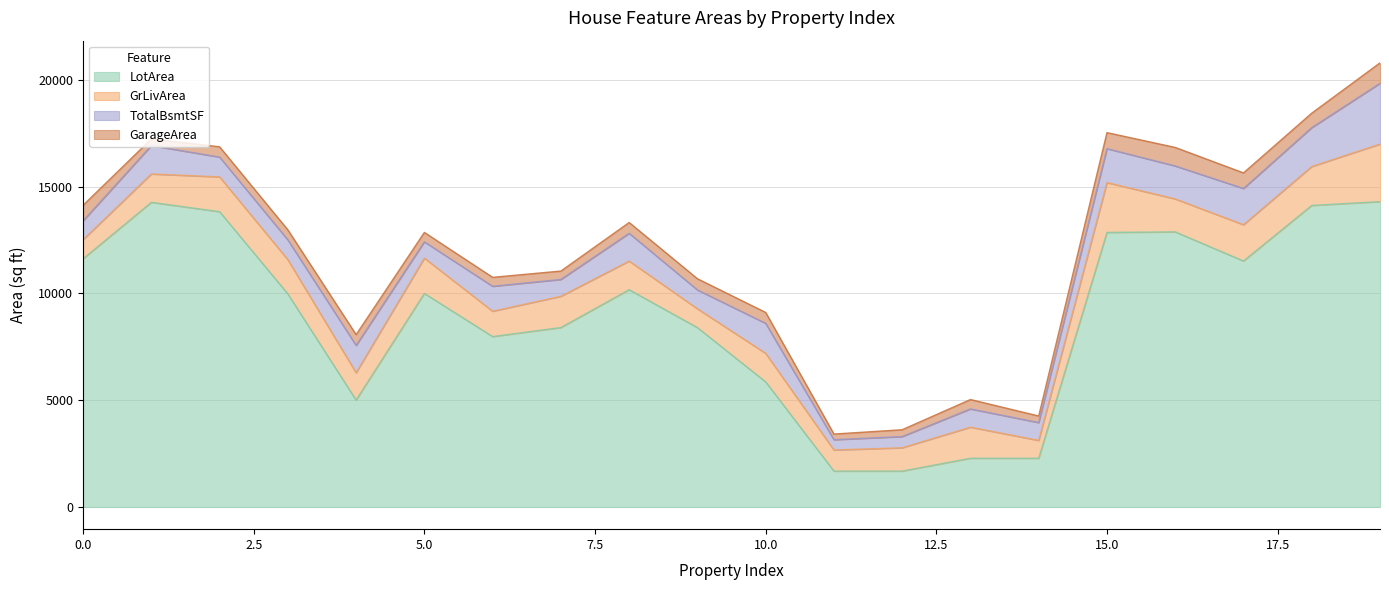

Which category has the highest value across all series?

19